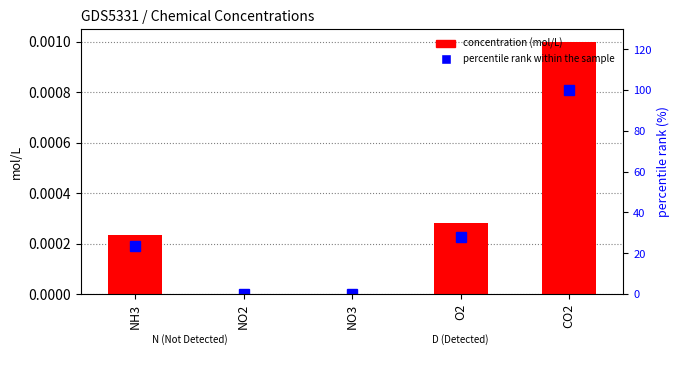

Reading left to right, list all the values displayed in this chart.

concentration: 0.0	0.0	0.0	0.0	0.0
percentile rank within the sample: 23.5	0.0	0.0	28.1	100.0